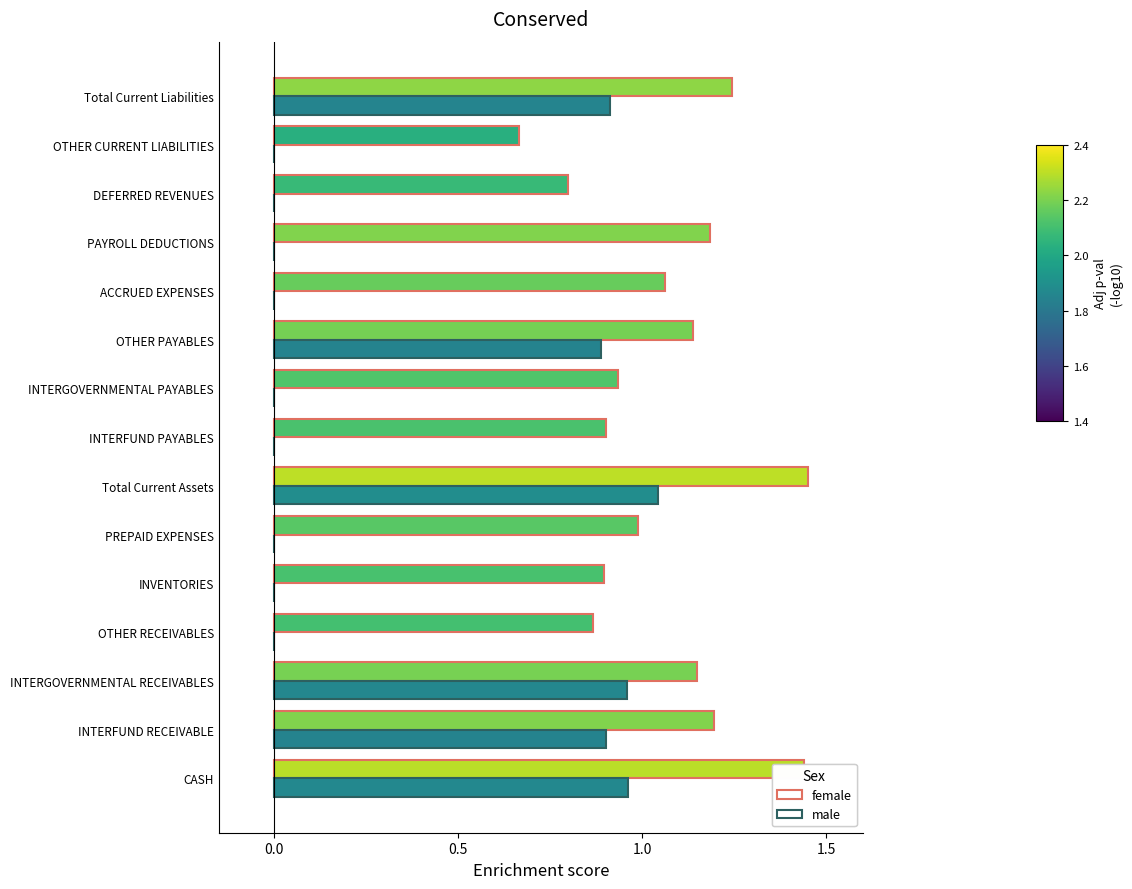

True or false: male has a value of -0.7 at INVENTORIES.

False